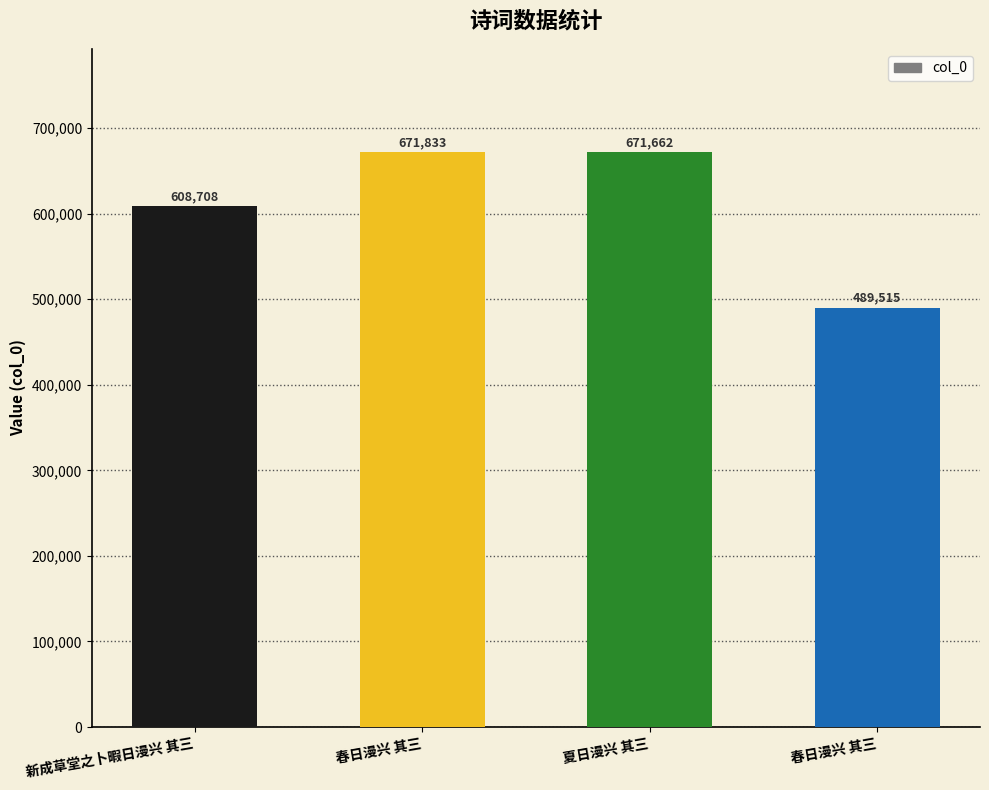

How many bars are there in total?

4